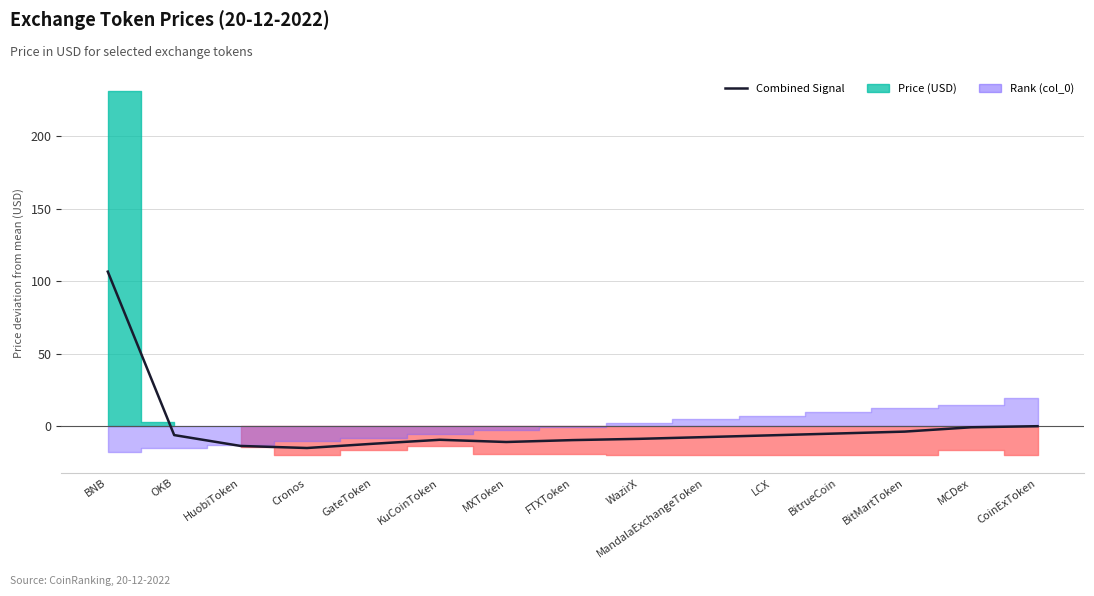

True or false: the data shows -7.3 at MXToken.

False